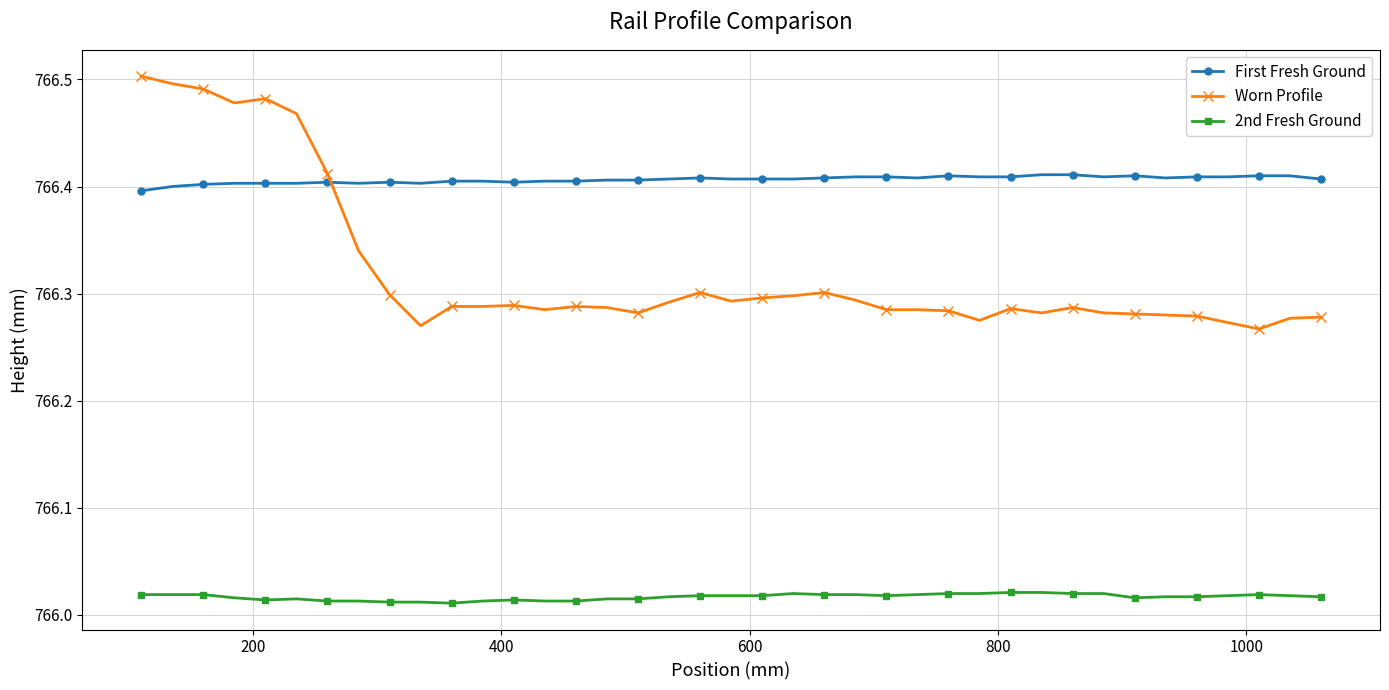

True or false: 2nd Fresh Ground has more than 2 points higher than both neighbors.

True